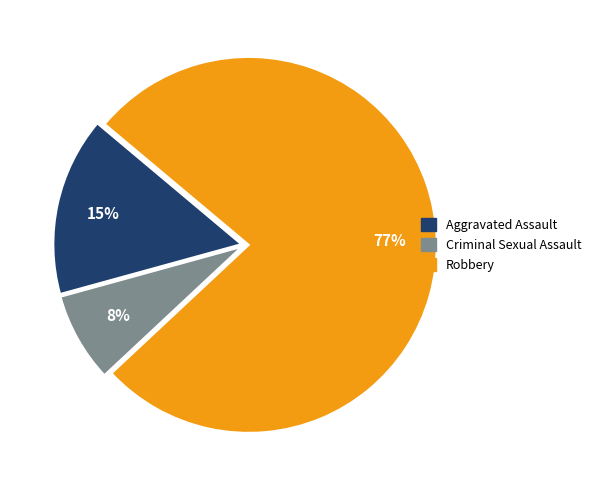

To the nearest percent, what is the average slice percentage?

33%